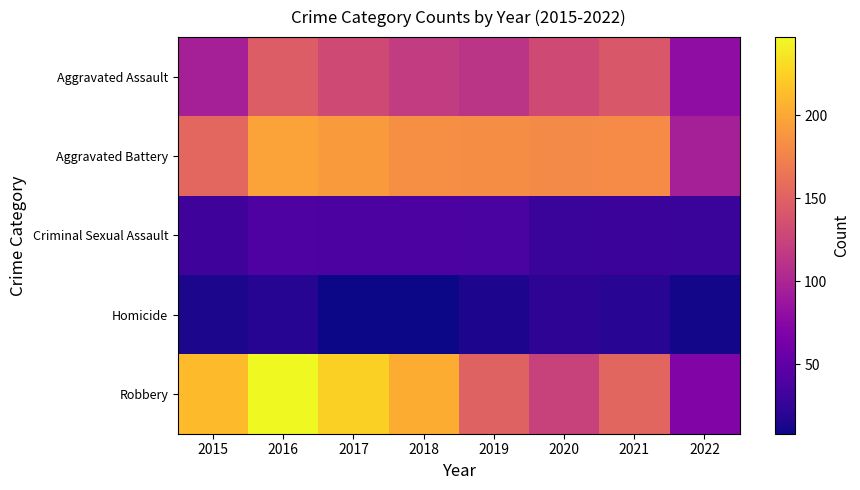

Reading left to right, extract all data points from this chart.

Aggravated Assault: 2015=95	2016=146	2017=131	2018=119	2019=113	2020=131	2021=142	2022=79
Aggravated Battery: 2015=154	2016=196	2017=191	2018=183	2019=182	2020=180	2021=181	2022=95
Criminal Sexual Assault: 2015=31	2016=39	2017=38	2018=38	2019=37	2020=28	2021=29	2022=28
Homicide: 2015=13	2016=18	2017=8	2018=8	2019=14	2020=22	2021=20	2022=10
Robbery: 2015=212	2016=247	2017=224	2018=204	2019=150	2020=124	2021=153	2022=70